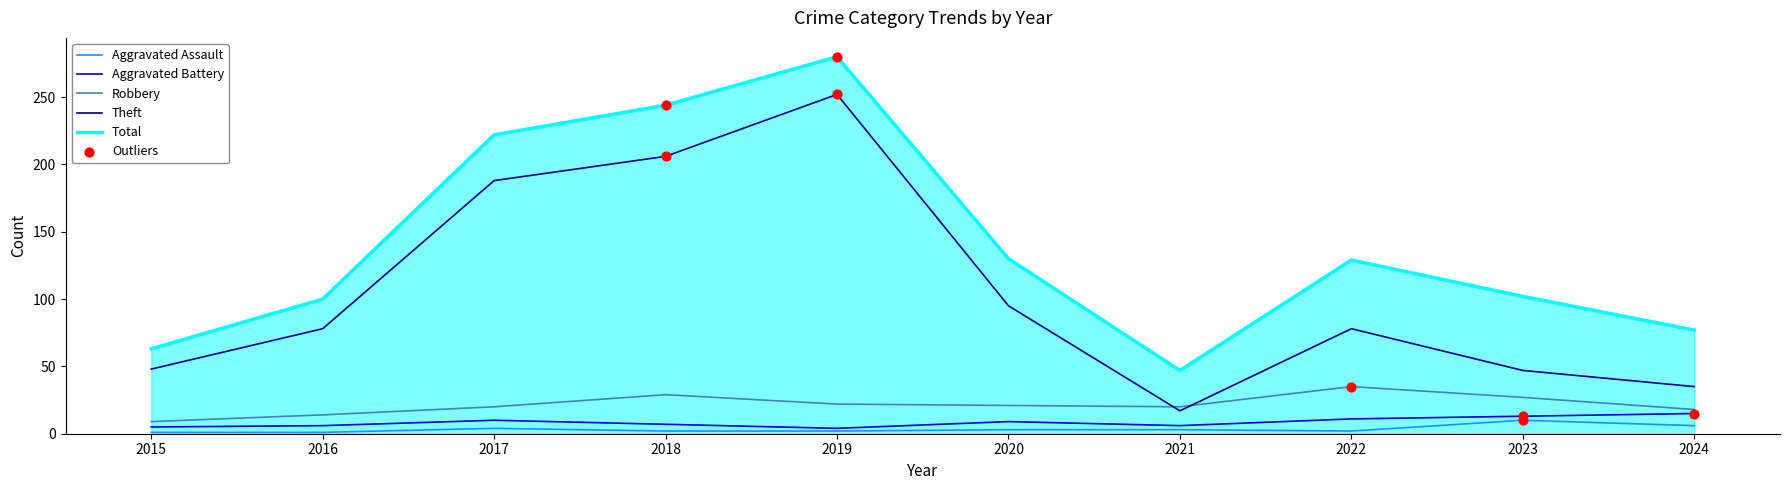

Which series has the largest range (max minus min)?

Theft